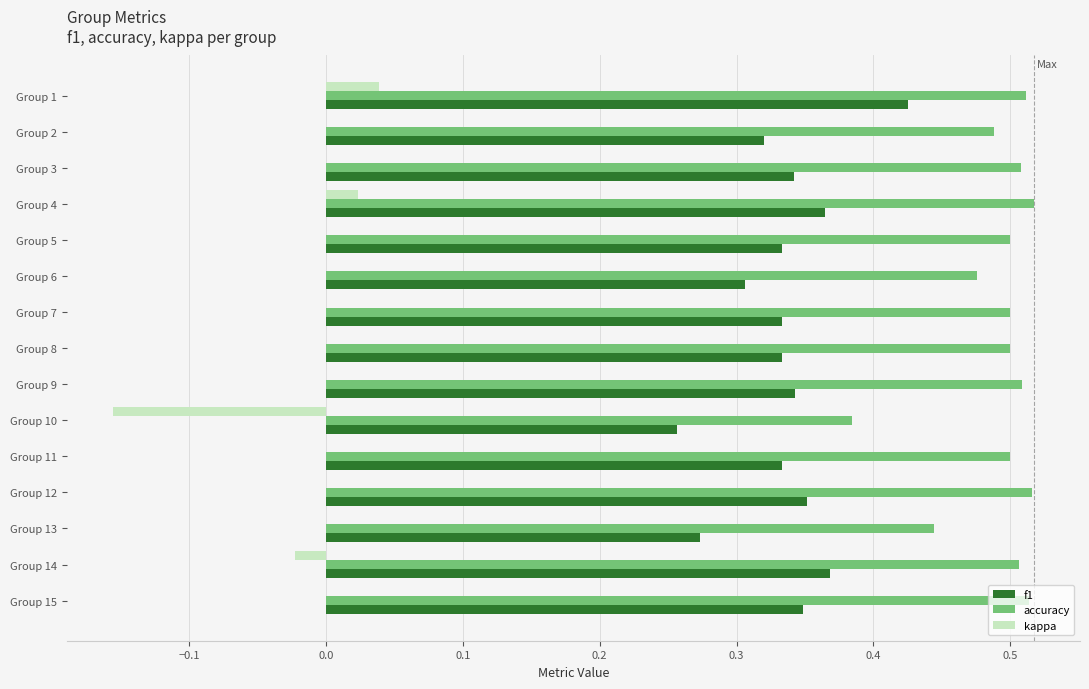

True or false: accuracy has a value of 0.3 at Group 11.

False